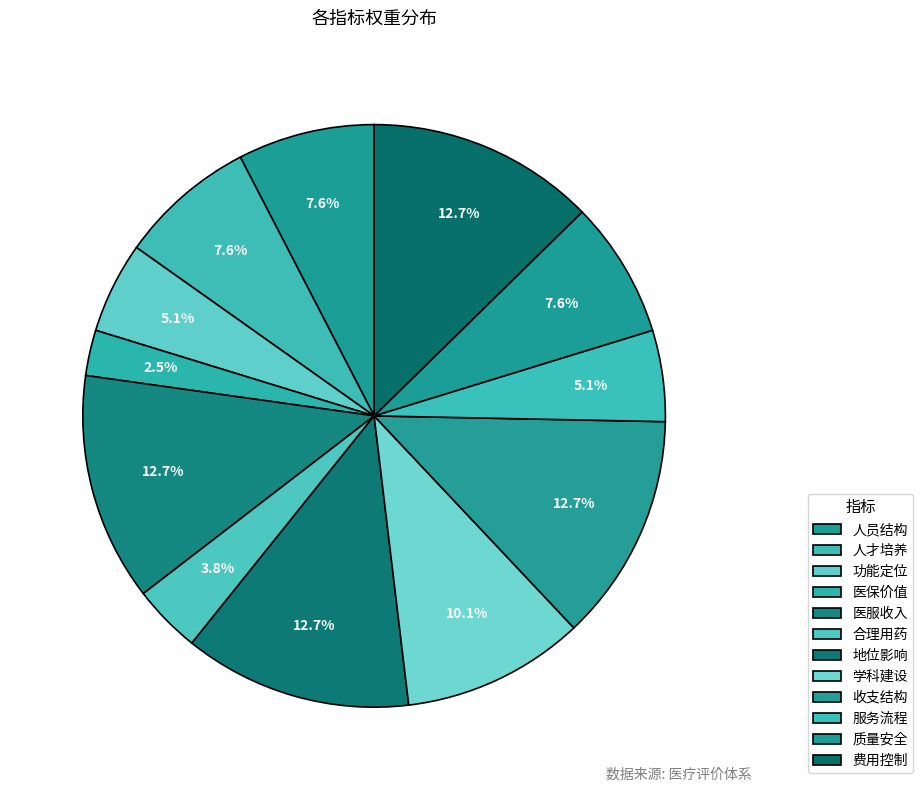

How many slices are in this pie chart?

12